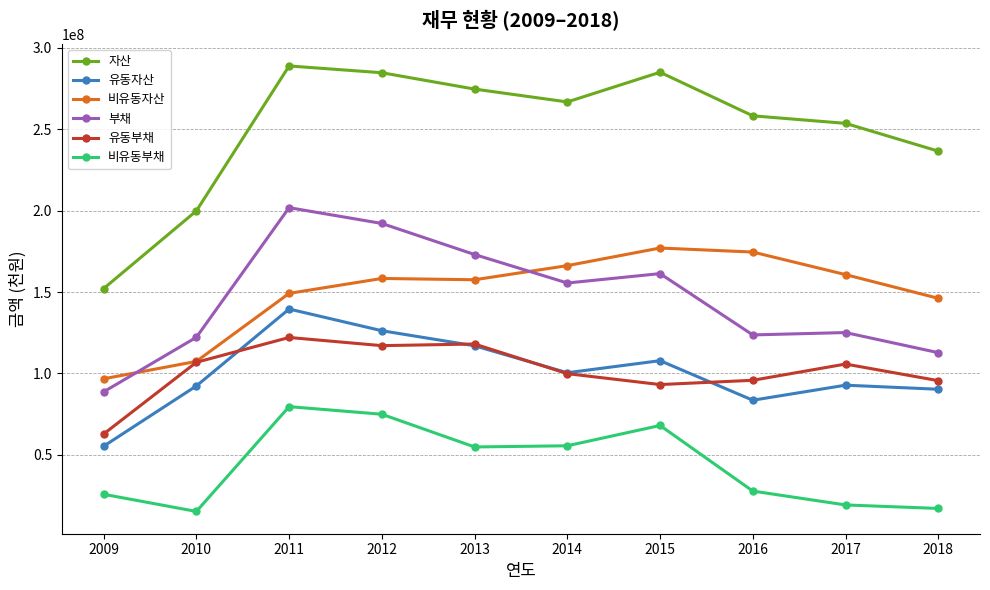

Does the chart have visible grid lines?

Yes